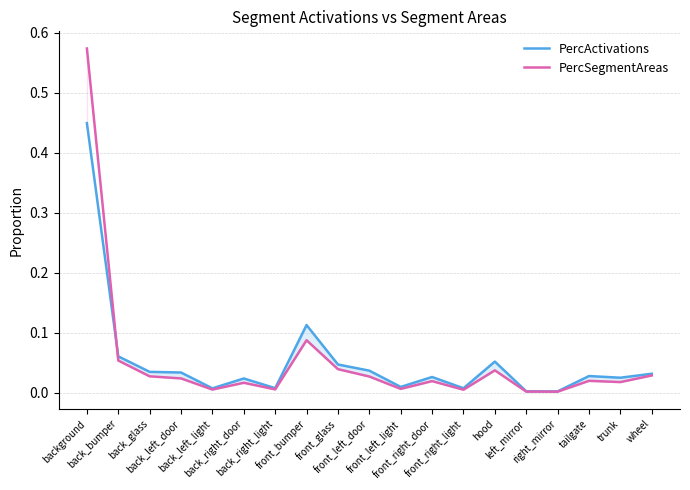

What is the difference between the second highest and second lowest values in the PercActivations series?

0.1